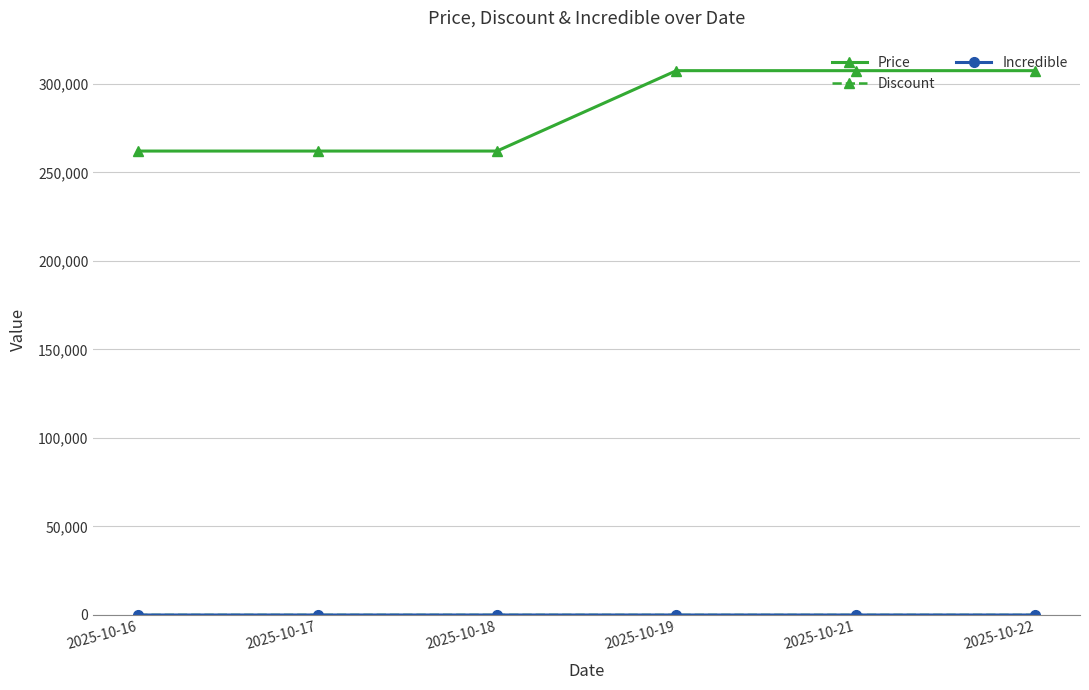

Which series has the largest total across all categories?

Price